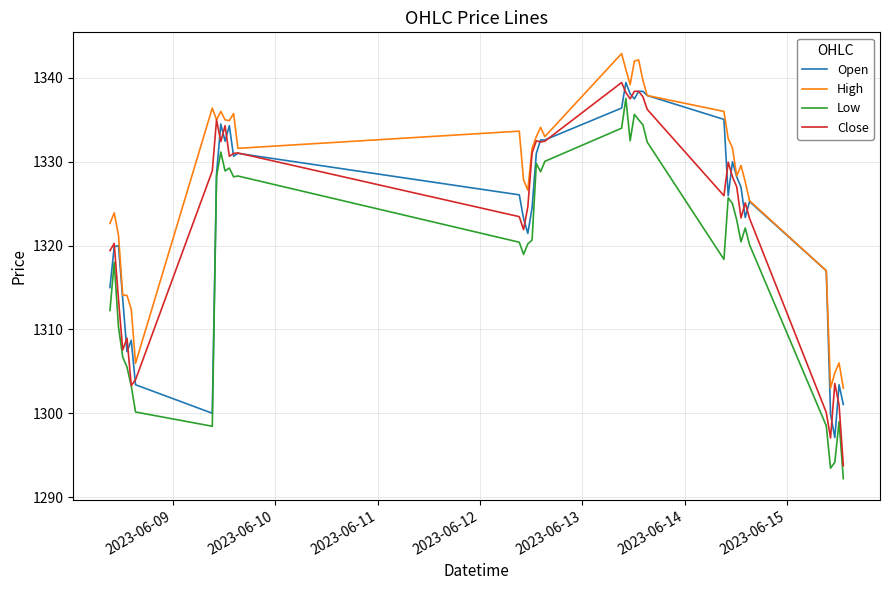

Which series has the largest total across all categories?

High